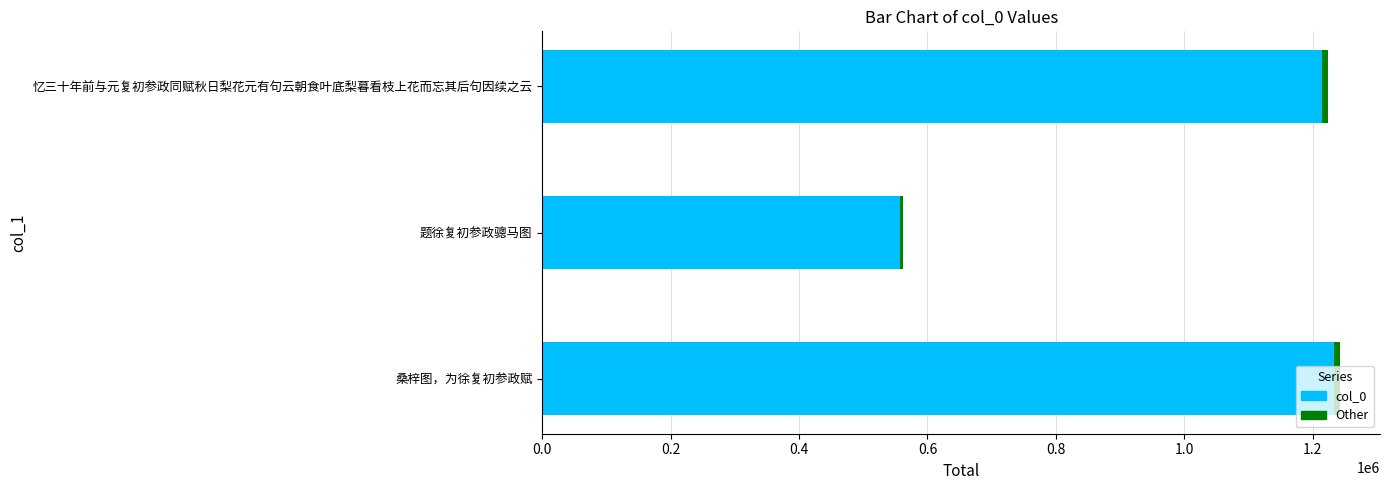

What is the value of the 3rd bar from the left?

1223676